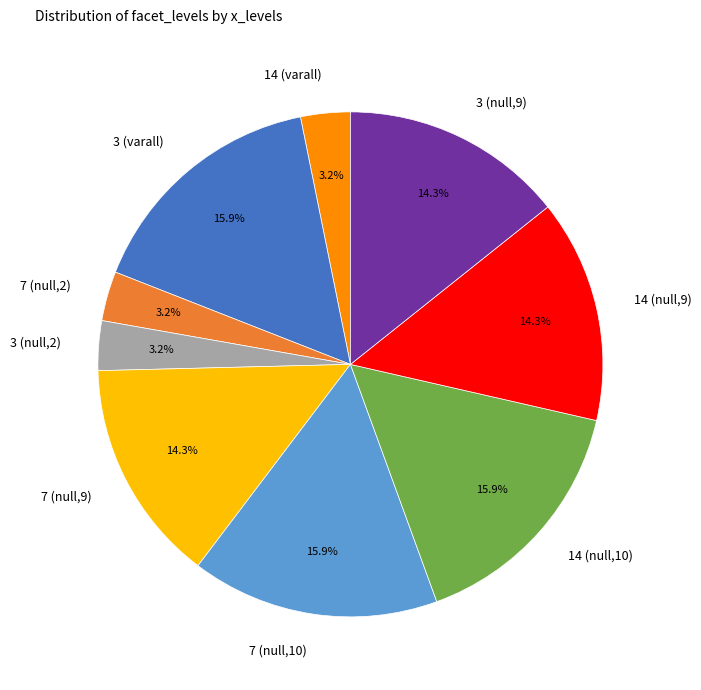

Does any single category account for the majority?

No